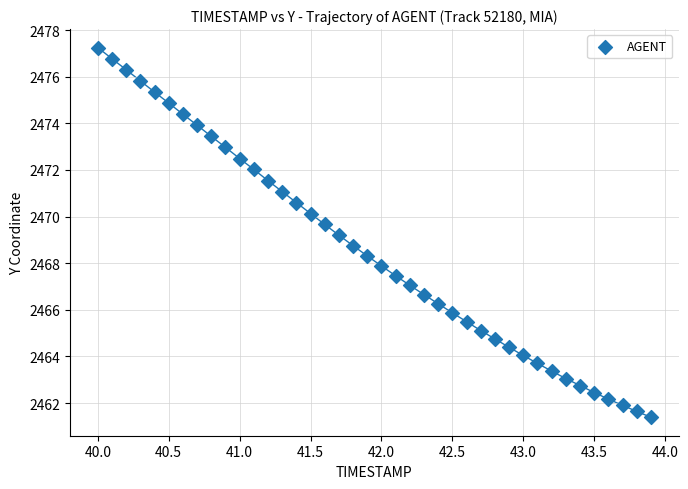

What is the range of X values (max minus min)?

3.9